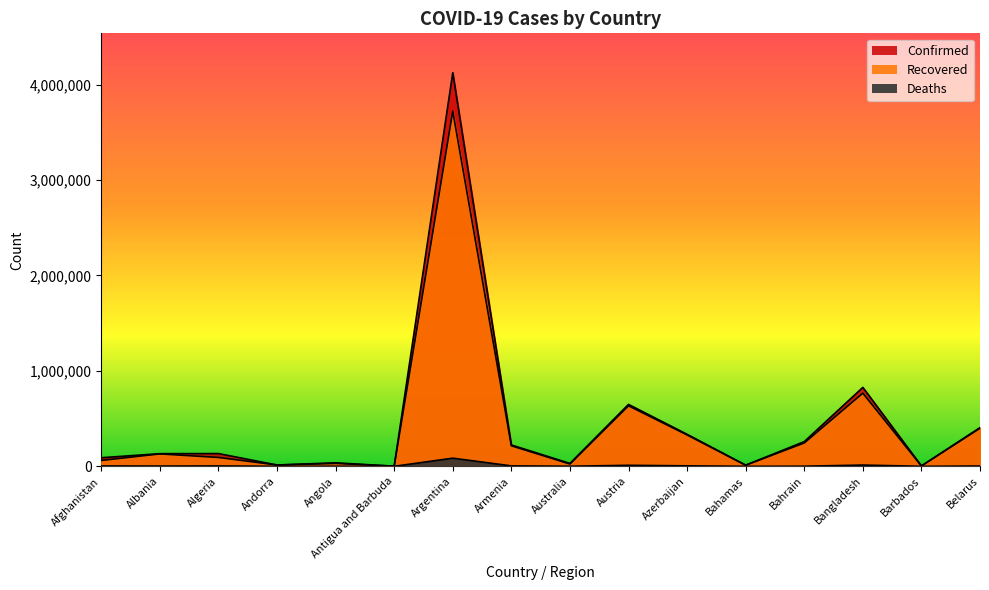

Reading left to right, list all the values displayed in this chart.

Confirmed: 89861	132459	133388	13813	36705	1263	4124190	223723	30262	648620	335171	12092	258731	826922	4036	405663
Recovered: 61410	129842	92852	13591	30282	1214	3721350	215228	23677	633939	328580	11081	244579	766266	3971	398742
Deaths: 3527	2453	3571	127	831	42	85343	4488	910	10661	4953	236	1221	13118	47	2978